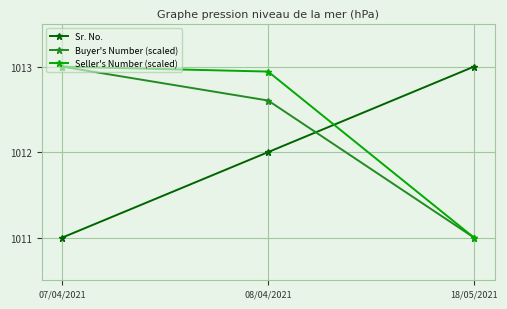

At which label does Seller's Number (scaled) first exceed 1012?

07/04/2021